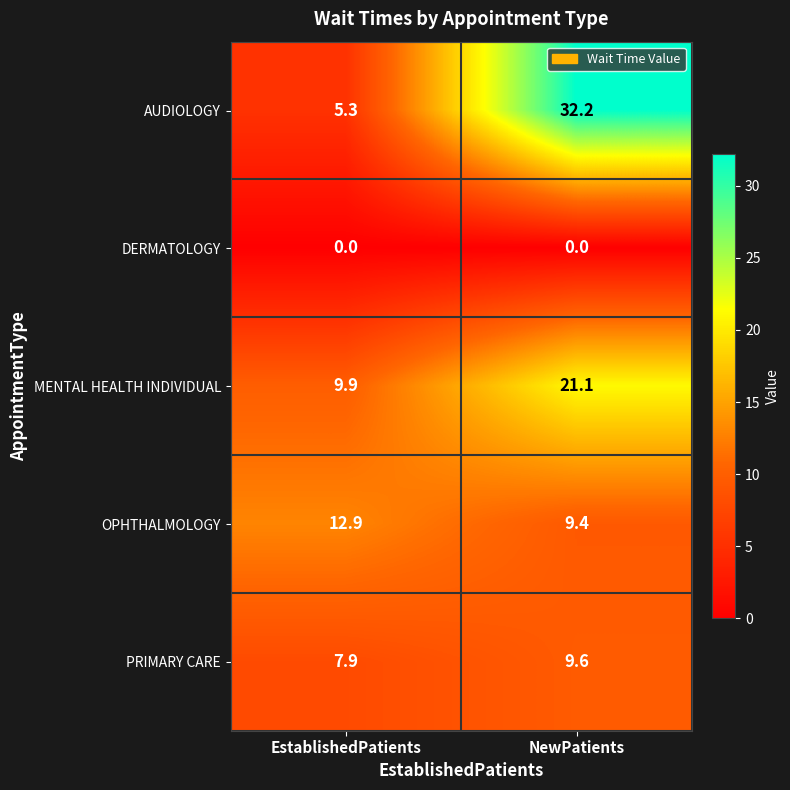

How many distinct data groups are displayed?

5